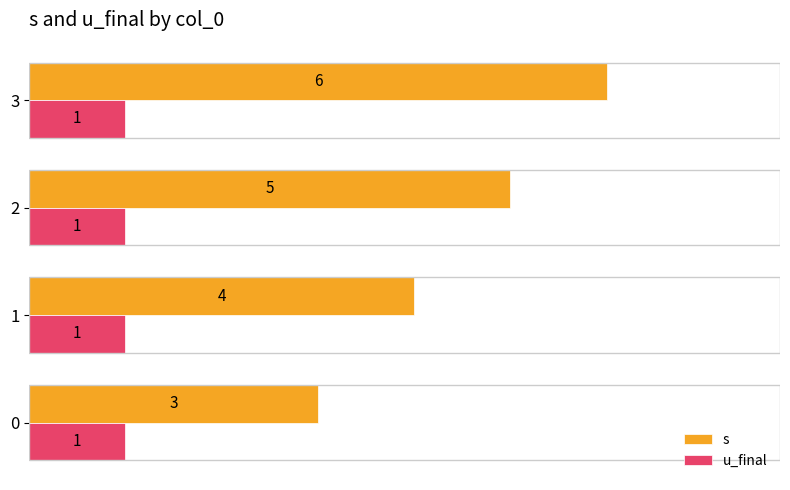

At which category is the sum across all series the highest?

3